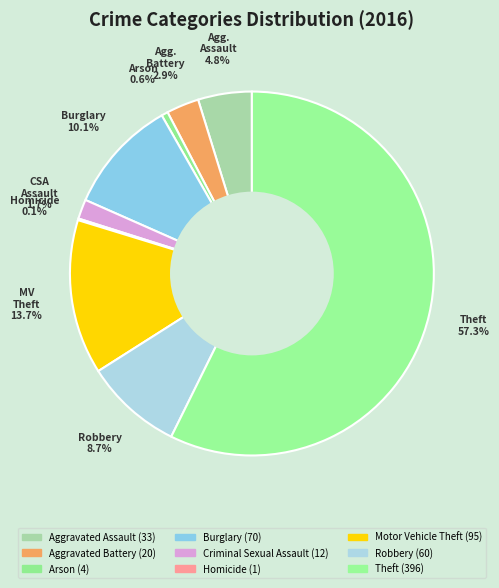

What is the change in value from Burglary to Criminal Sexual Assault?

-58